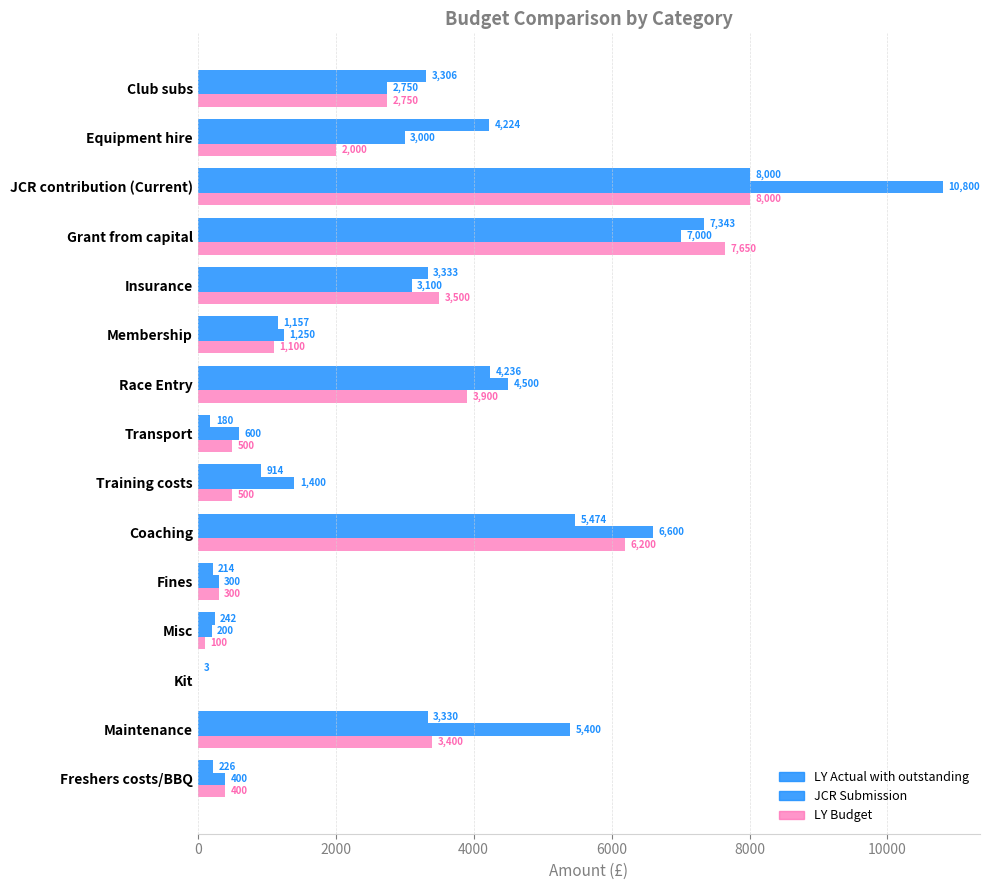

How many series are shown in this chart?

3